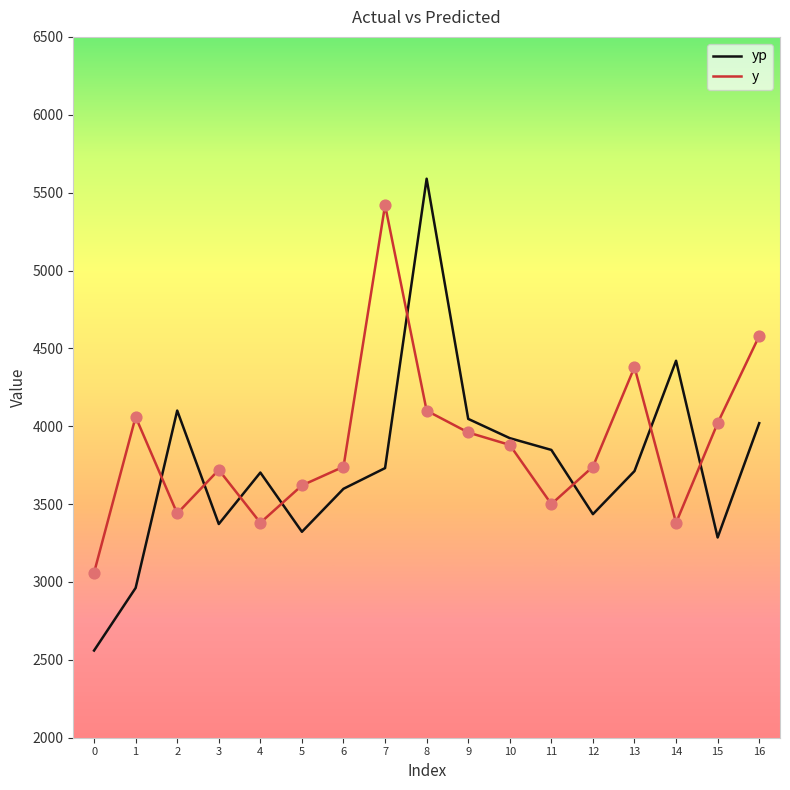

Between 7 and 16, which series saw the biggest shift?

y